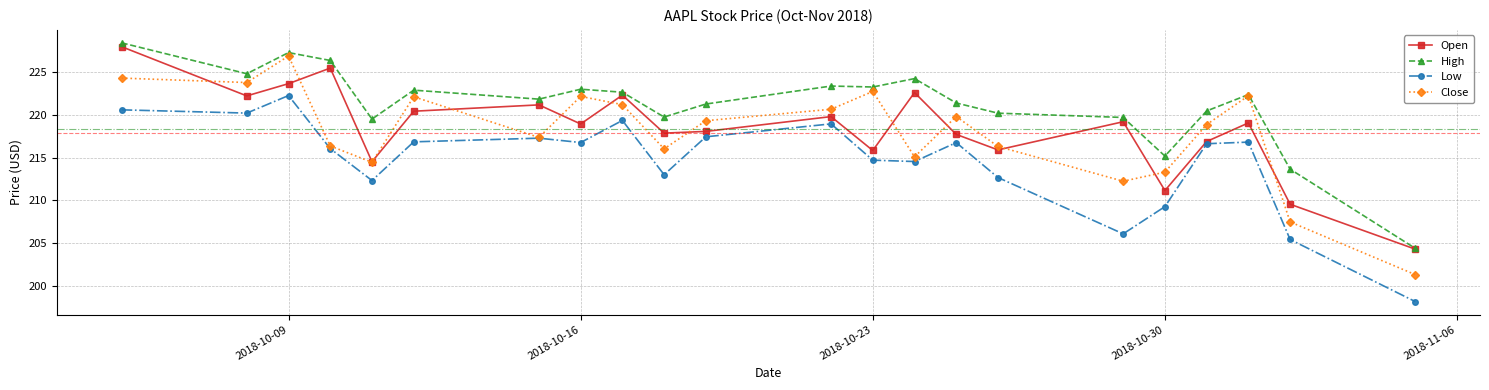

True or false: Close has more than 1 points higher than both neighbors.

True